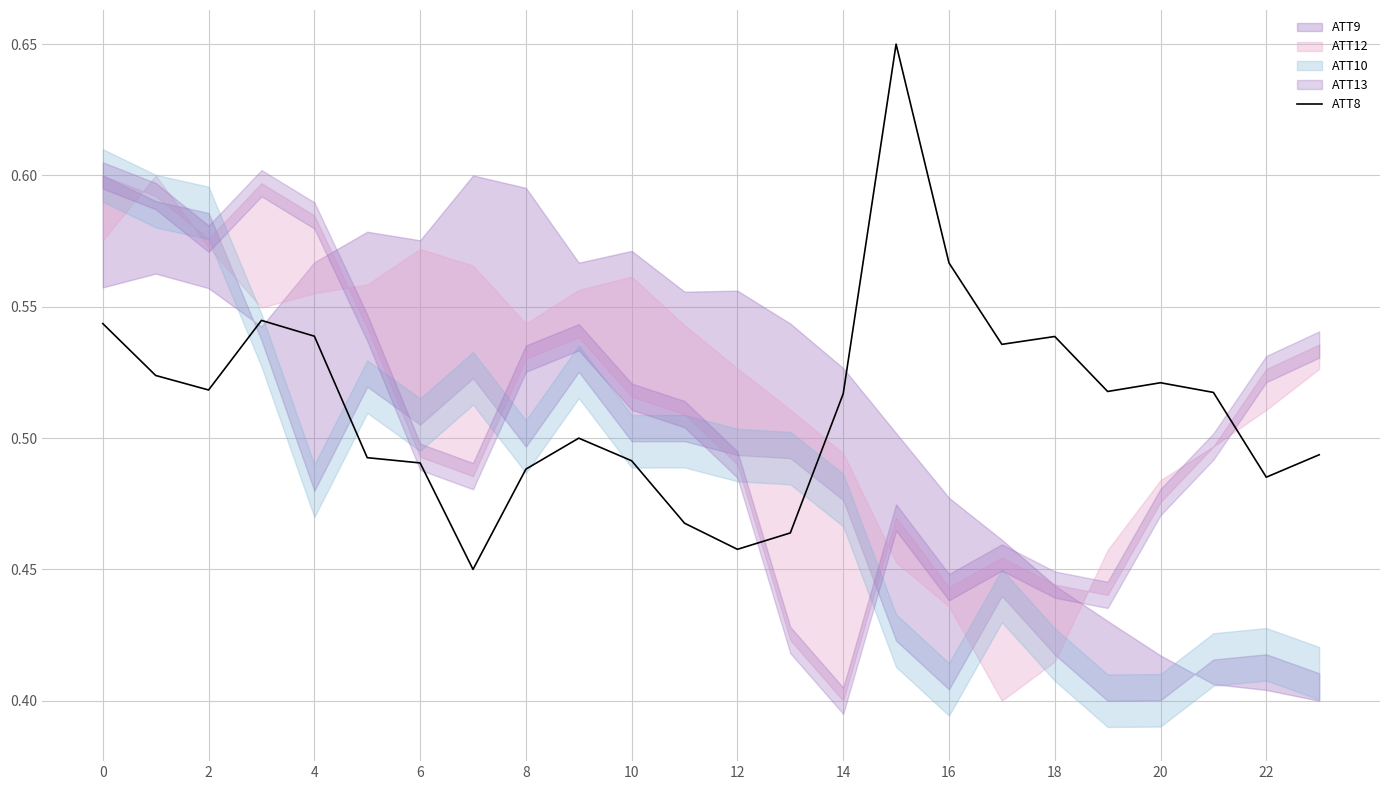

What is the change in value from 13 to 17?

+0.1